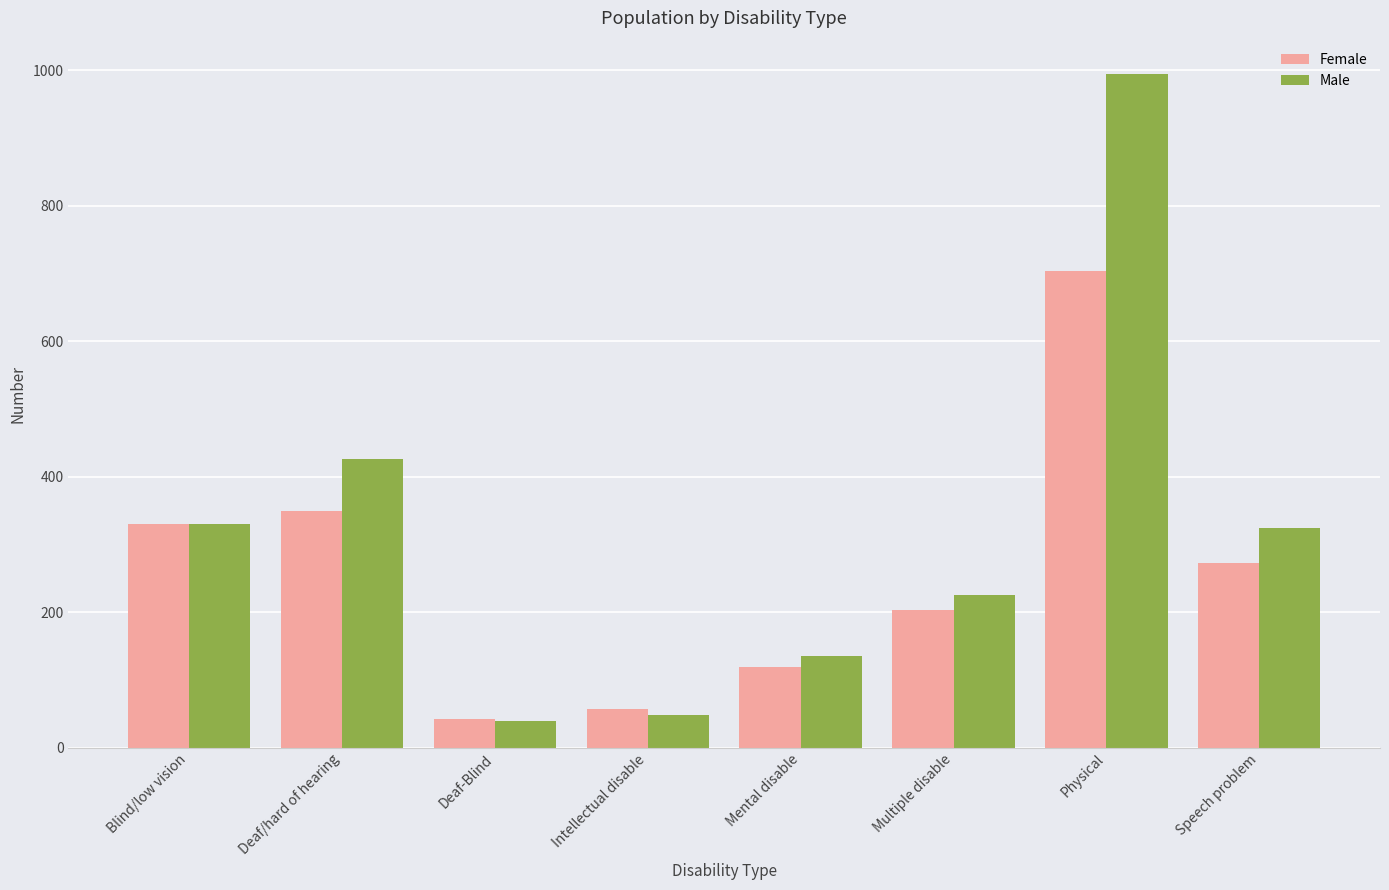

Rank the series by their average value, from highest to lowest.

Male, Female